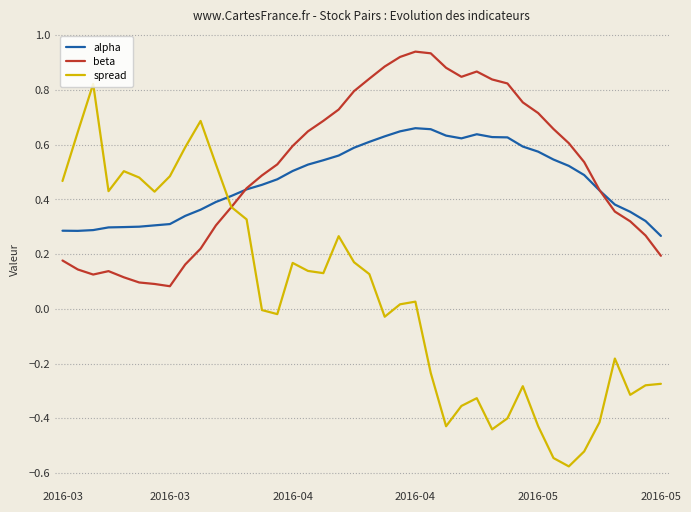

Rank the series by their maximum value, from lowest to highest.

alpha, spread, beta